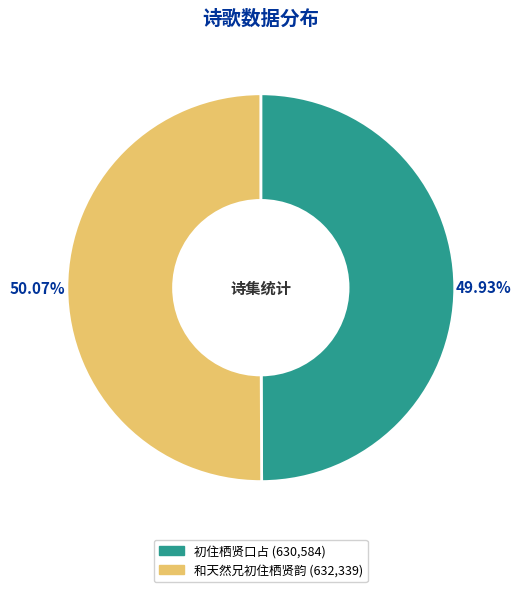

Approximately how many times larger is the value at 初住栖贤口占 compared to 和天然兄初住栖贤韵?

1.0